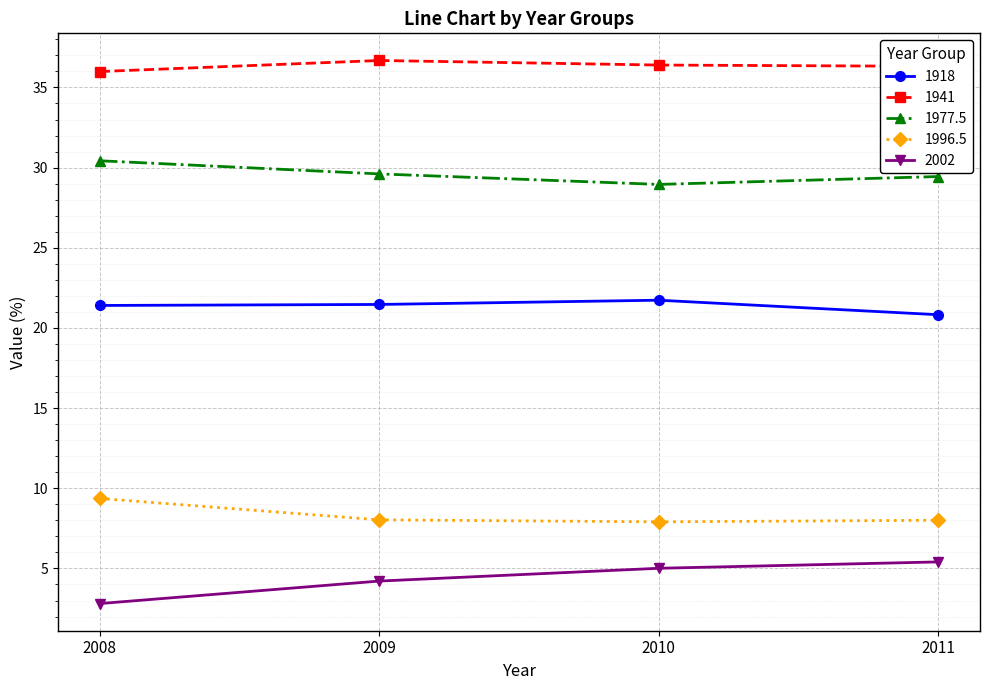

What are all the series names shown in the legend?

1918, 1941, 1977.5, 1996.5, 2002